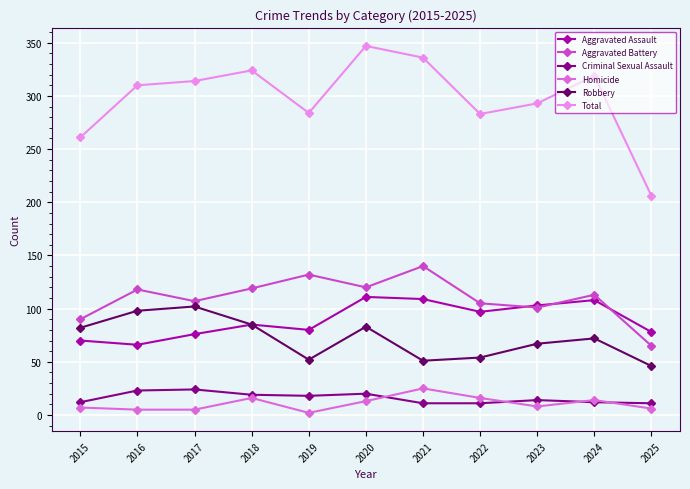

Which series has the largest range (max minus min)?

Total